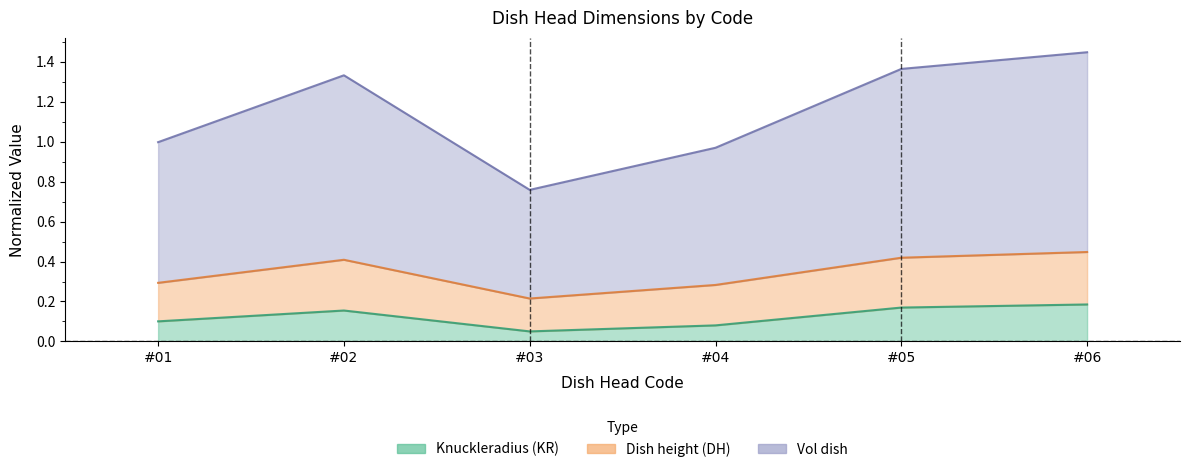

Rank the categories by Knuckleradius (KR) value from highest to lowest.

#06, #05, #02, #01, #04, #03